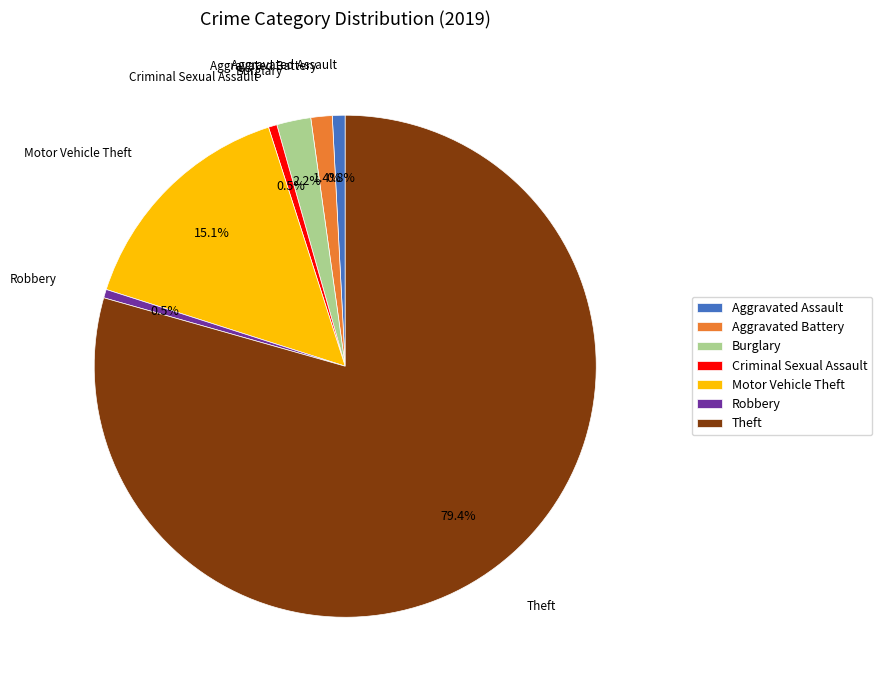

Which slice is the largest?

Theft